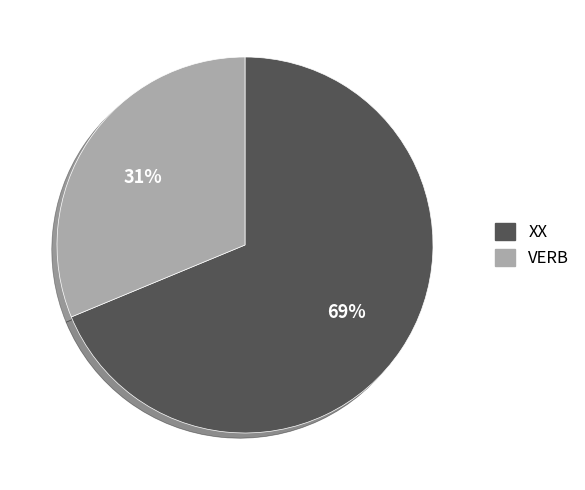

To the nearest percent, what portion does XX represent?

69%